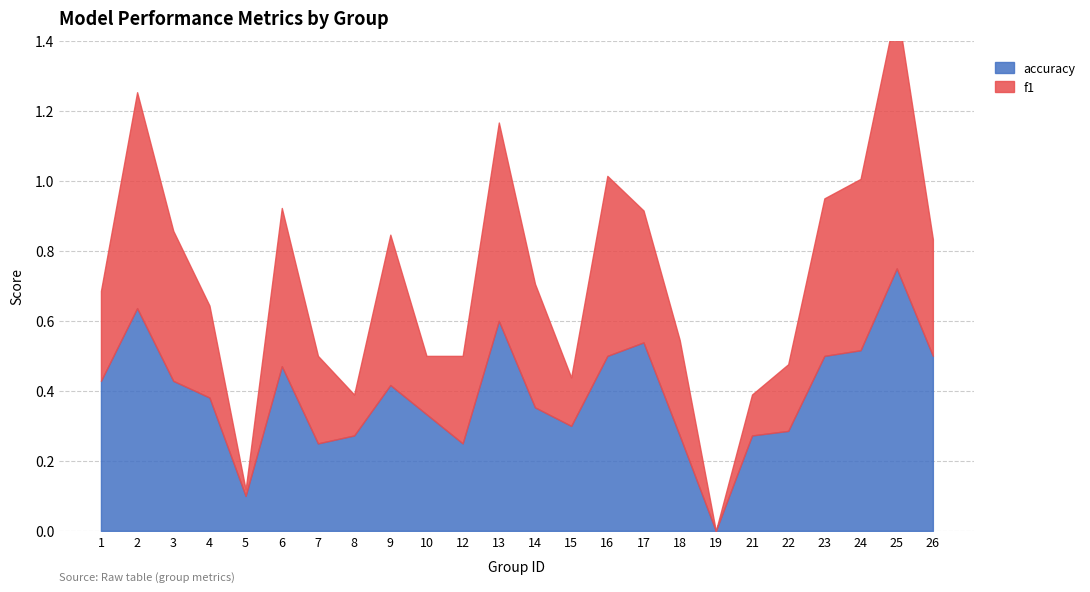

At 16, list the series in order from largest to smallest.

f1, accuracy